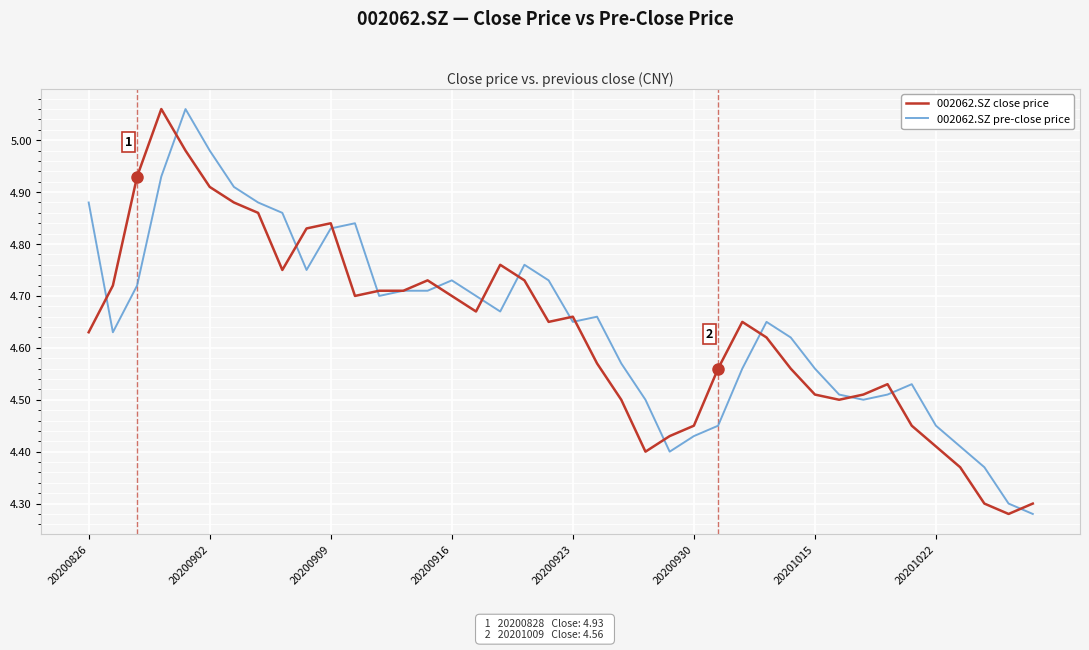

Which series ends up on top after the final intersection of 002062.SZ close price and 002062.SZ pre-close price?

002062.SZ close price